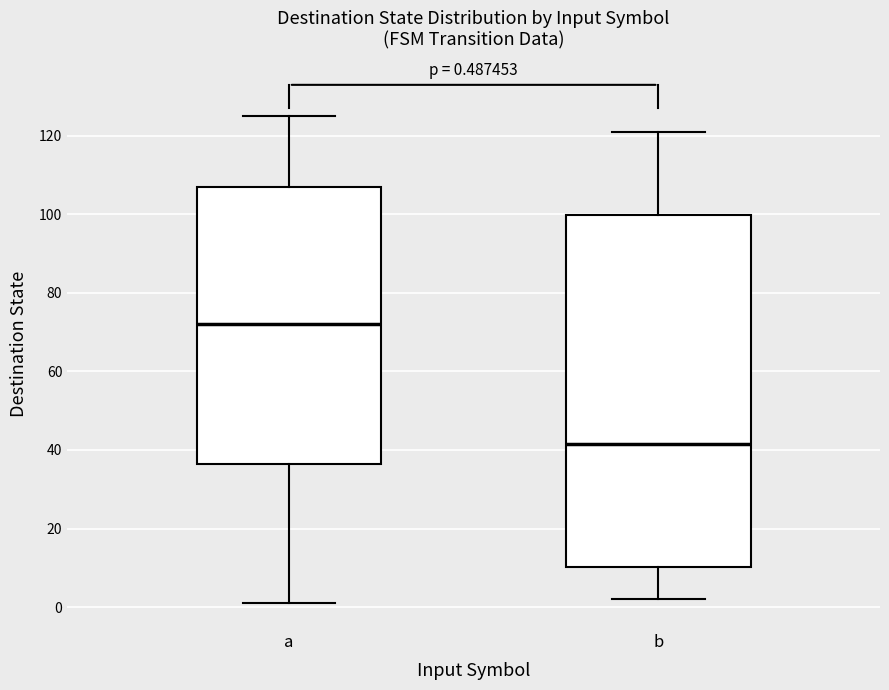

Which box is the tallest, from its lower edge to its upper edge?

b